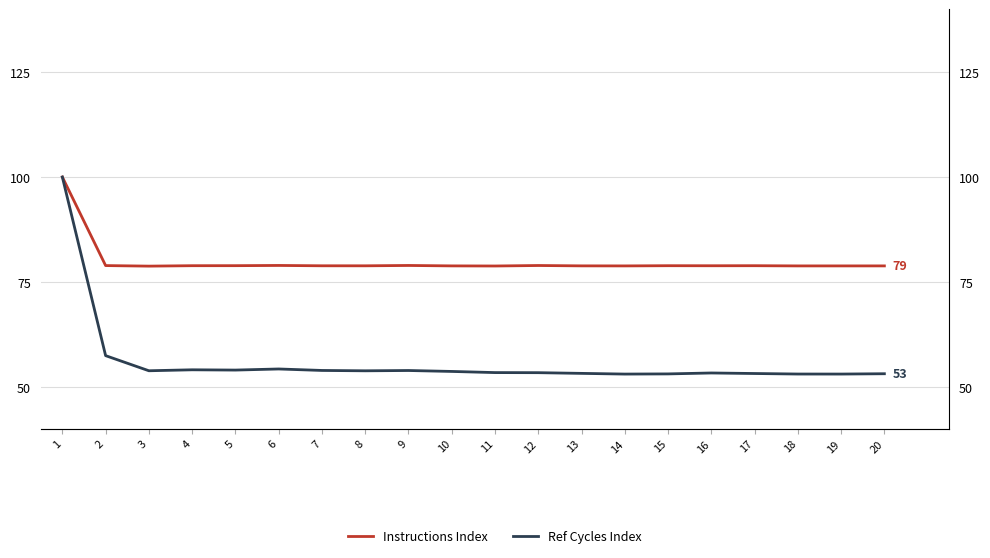

Reading left to right, transcribe all the data shown in this chart.

Instructions Index: 100.0	78.9	78.8	78.9	78.9	78.9	78.8	78.8	78.9	78.8	78.8	78.9	78.8	78.8	78.9	78.8	78.9	78.8	78.8	78.8
Ref Cycles Index: 100.0	57.4	53.8	54.0	54.0	54.2	53.9	53.8	53.9	53.7	53.4	53.4	53.2	53.0	53.1	53.3	53.2	53.0	53.0	53.1